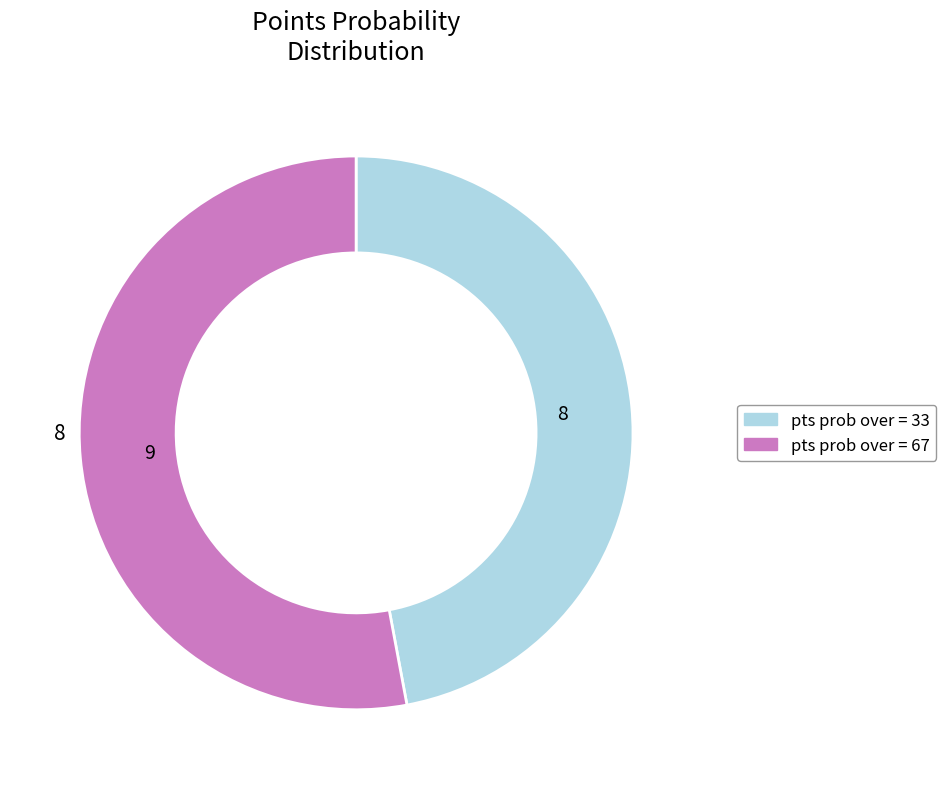

Is there a majority slice in this chart?

Yes